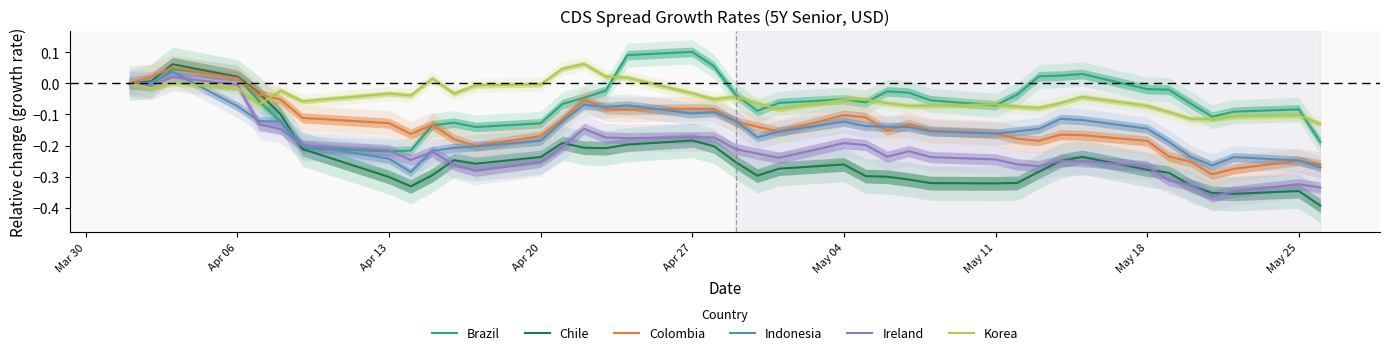

How many data points in Chile are above 0?

3